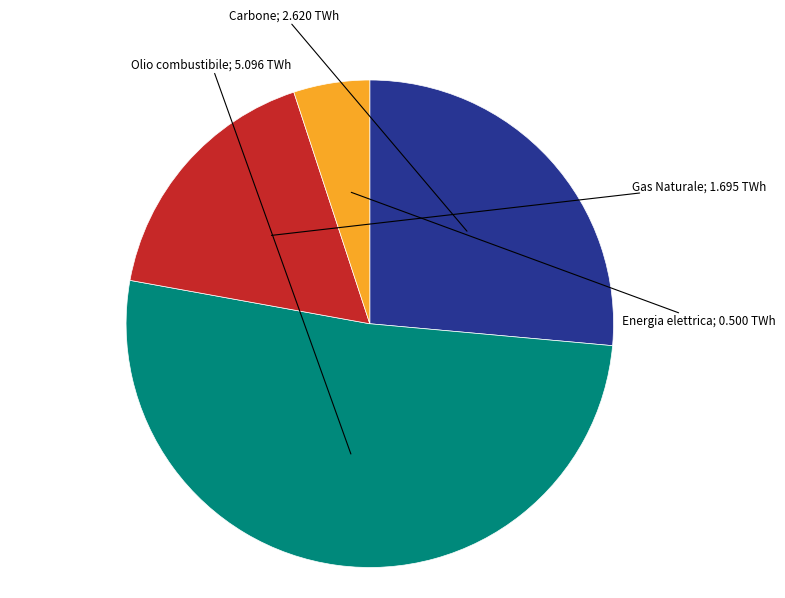

Is there any slice that represents more than half of the pie?

Yes